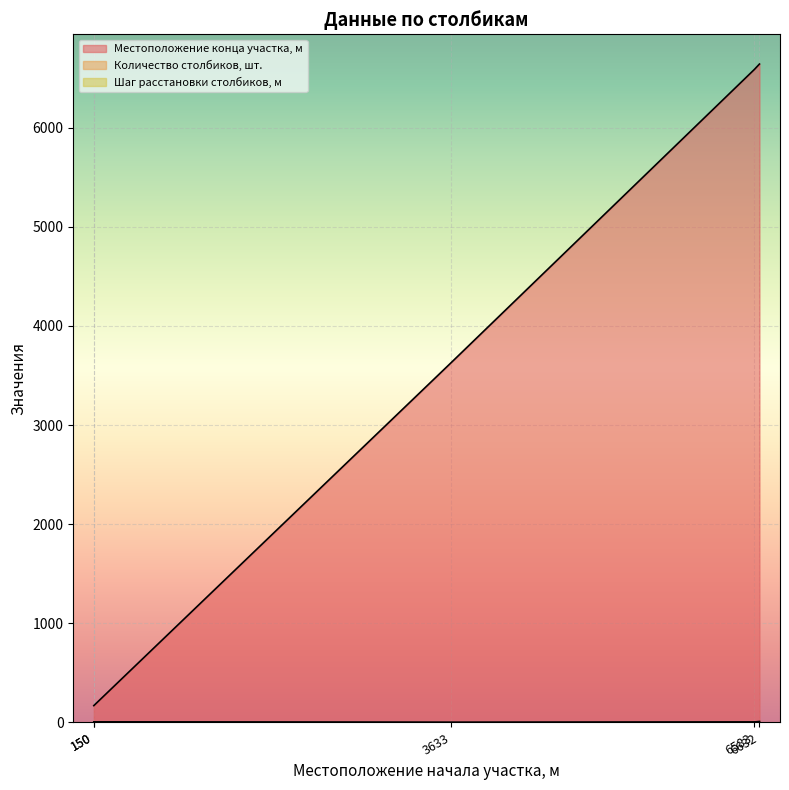

True or false: Шаг расстановки столбиков, м and Количество столбиков, шт. cross at least once.

True